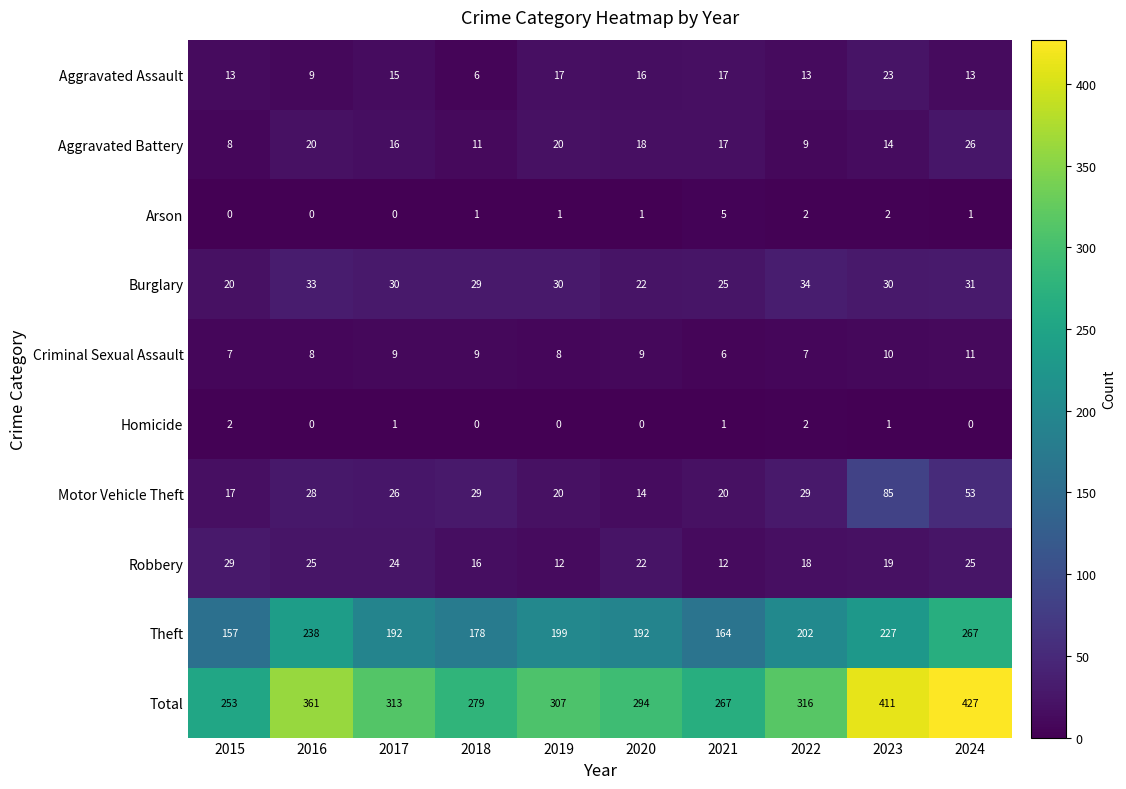

What value does the Criminal Sexual Assault series have at 2024?

11